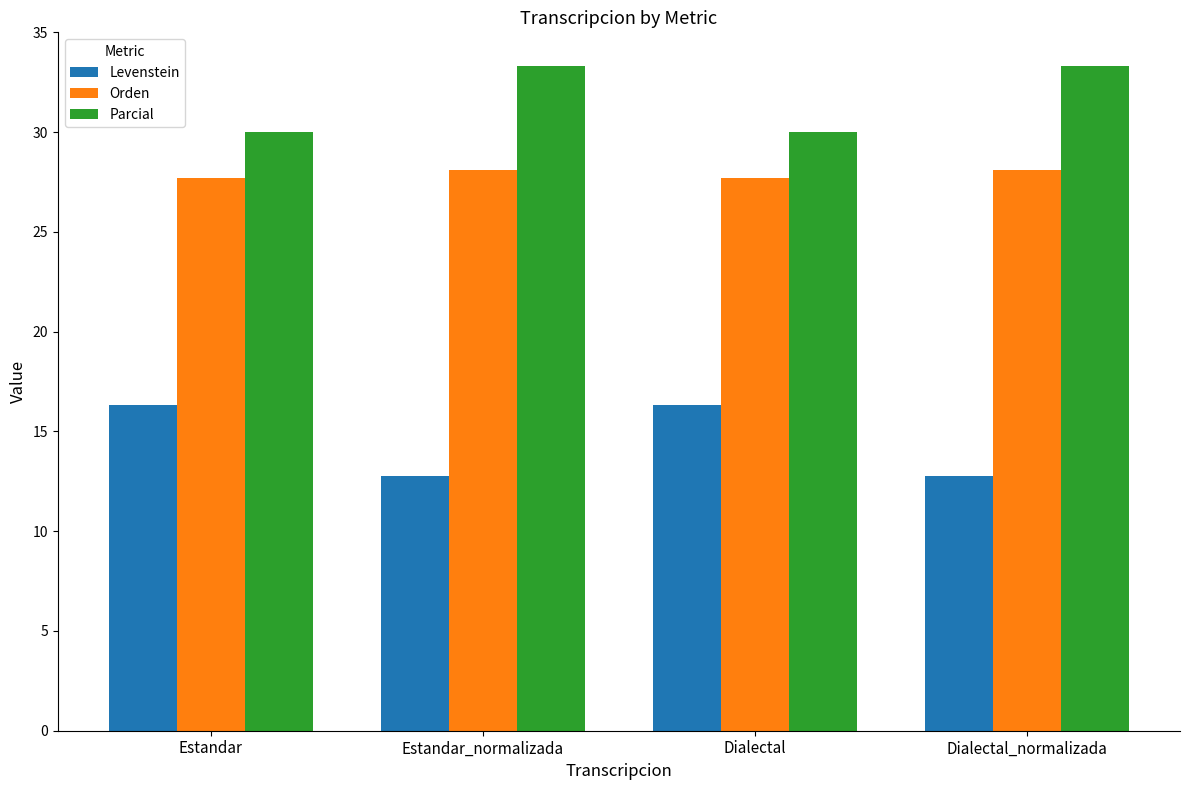

Which series has the largest total across all categories?

Parcial